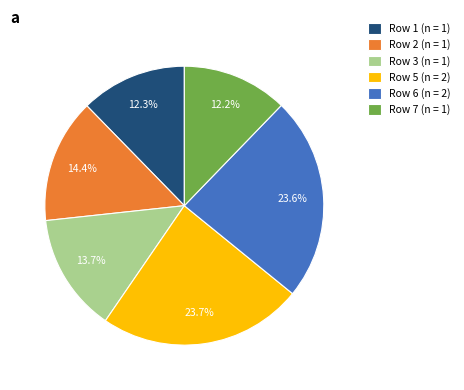

How much of the chart is everything except Row 1 (n = 1)?

87.7%